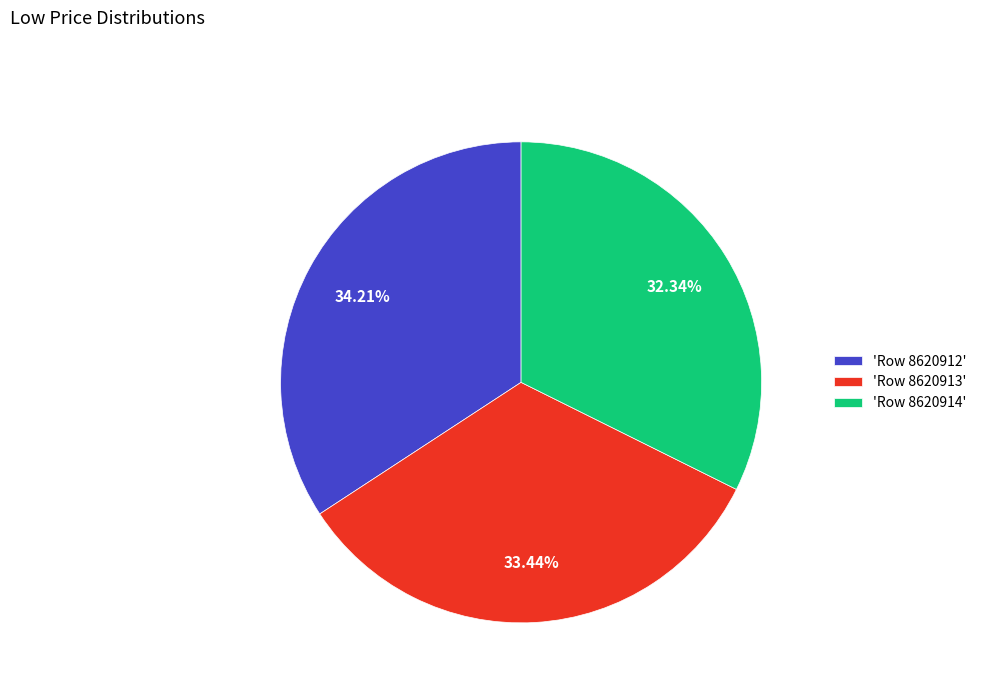

How many segments does this pie chart have?

3